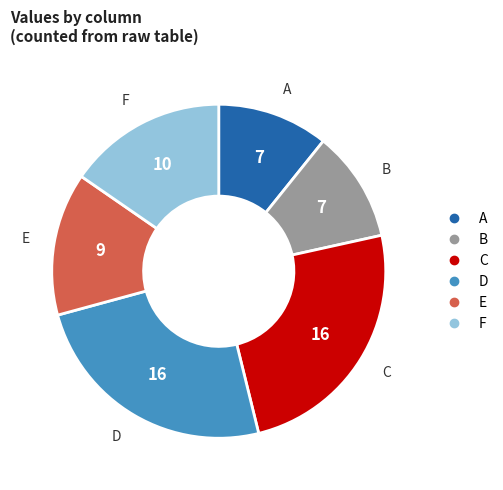

How many slices are in this pie chart?

6